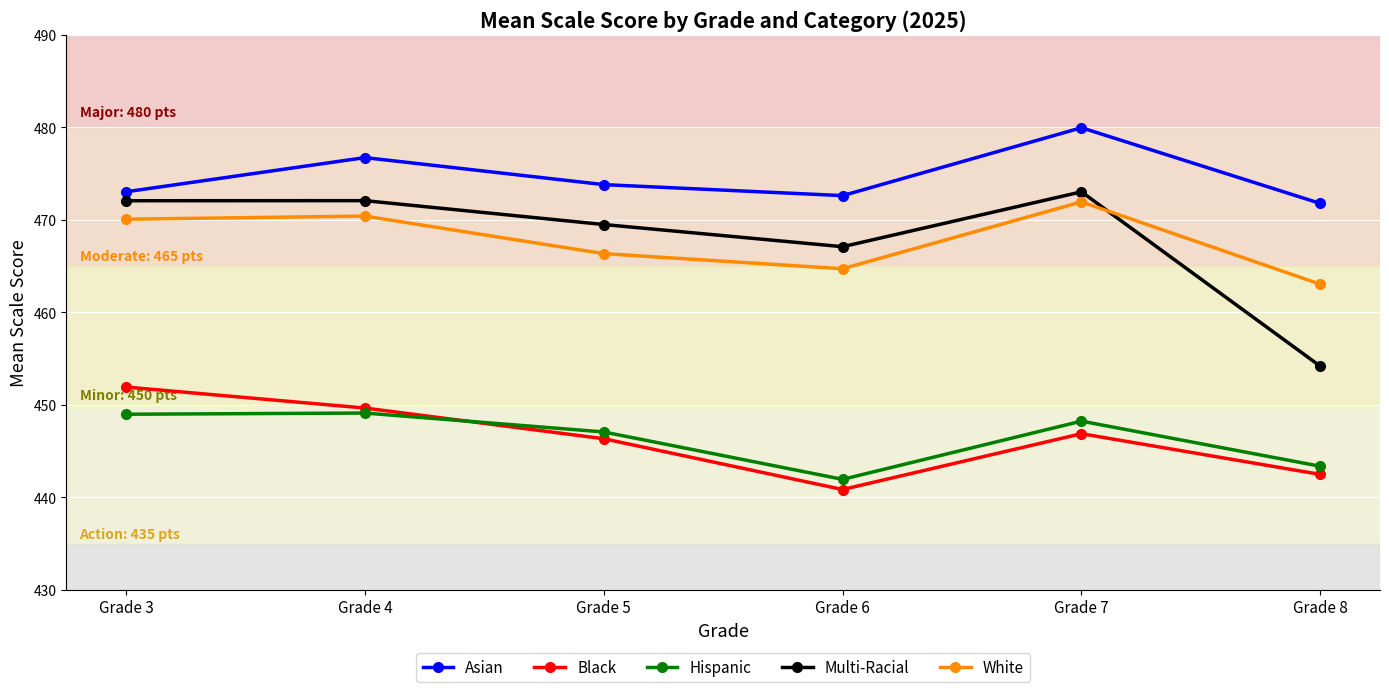

Which series has the widest spread of values?

Multi-Racial